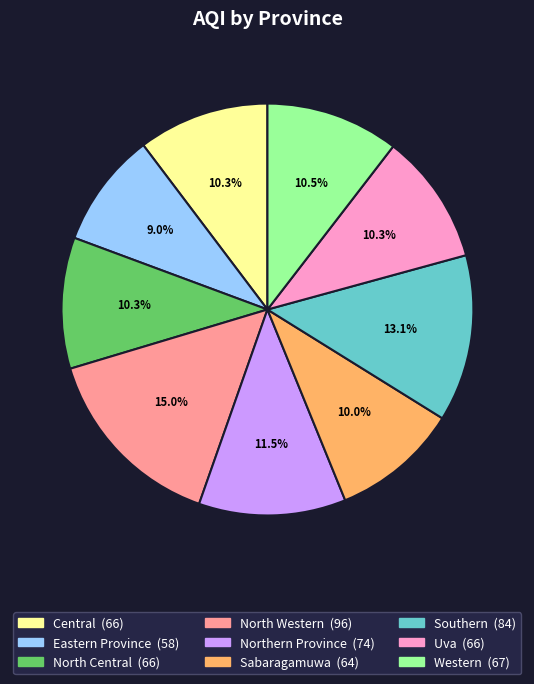

To the nearest percent, what portion does Eastern Province represent?

9%